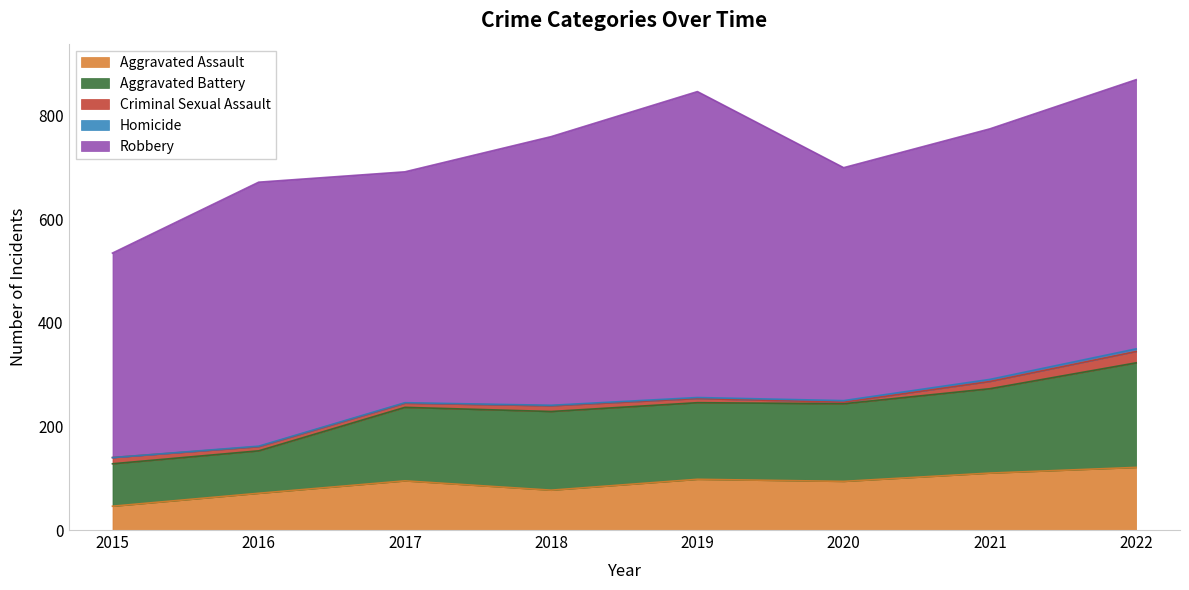

Is it true that Homicide equals 1 at 2018?

True